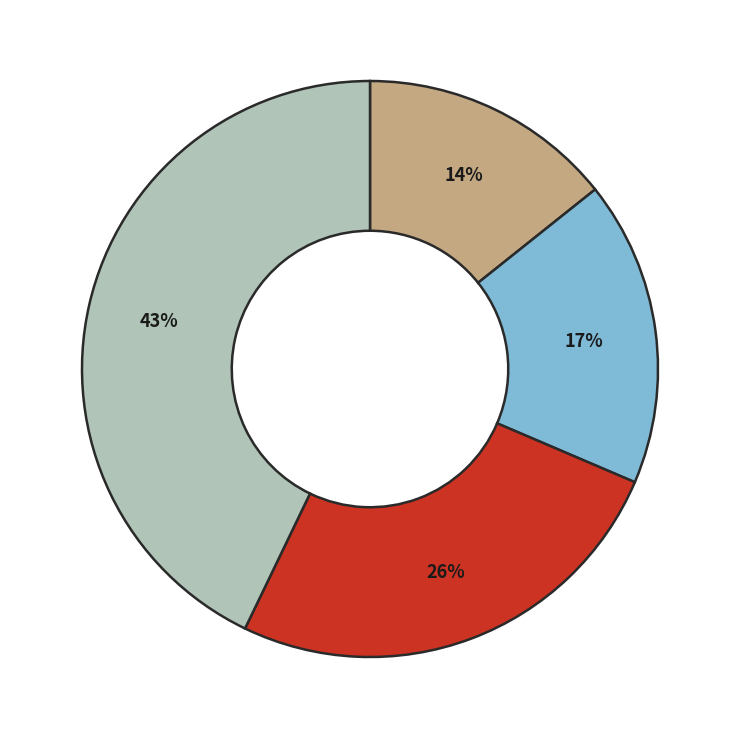

Does any single category account for the majority?

No